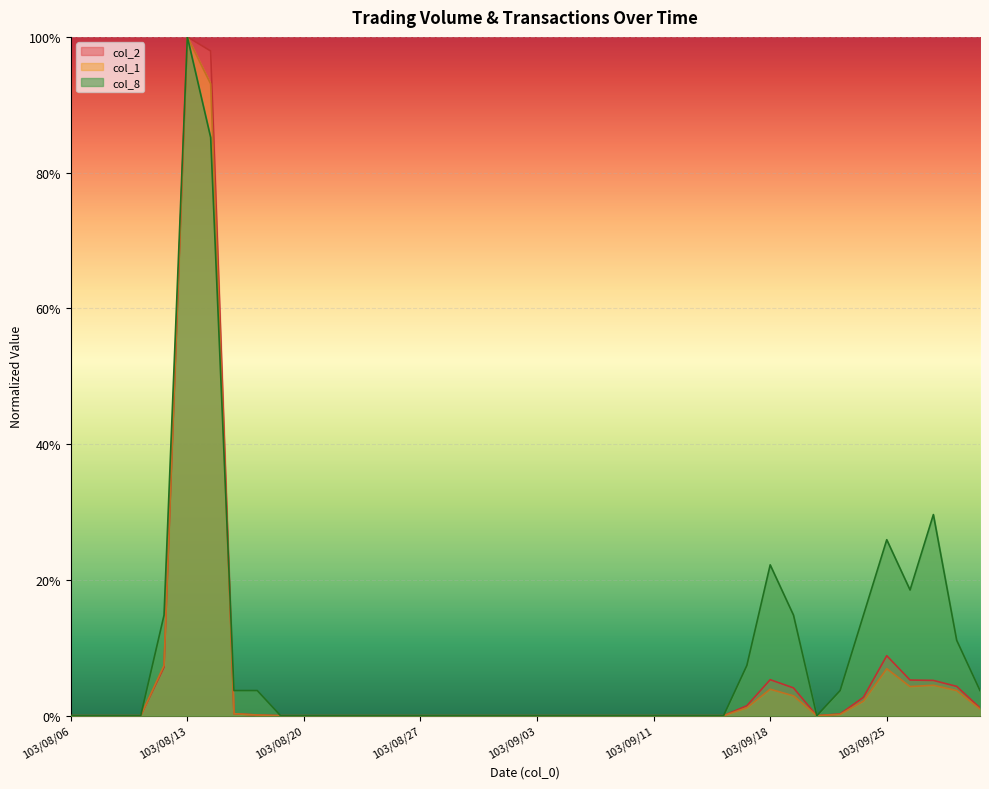

Between 103/08/07 and 103/09/10, which series saw the biggest shift?

col_1